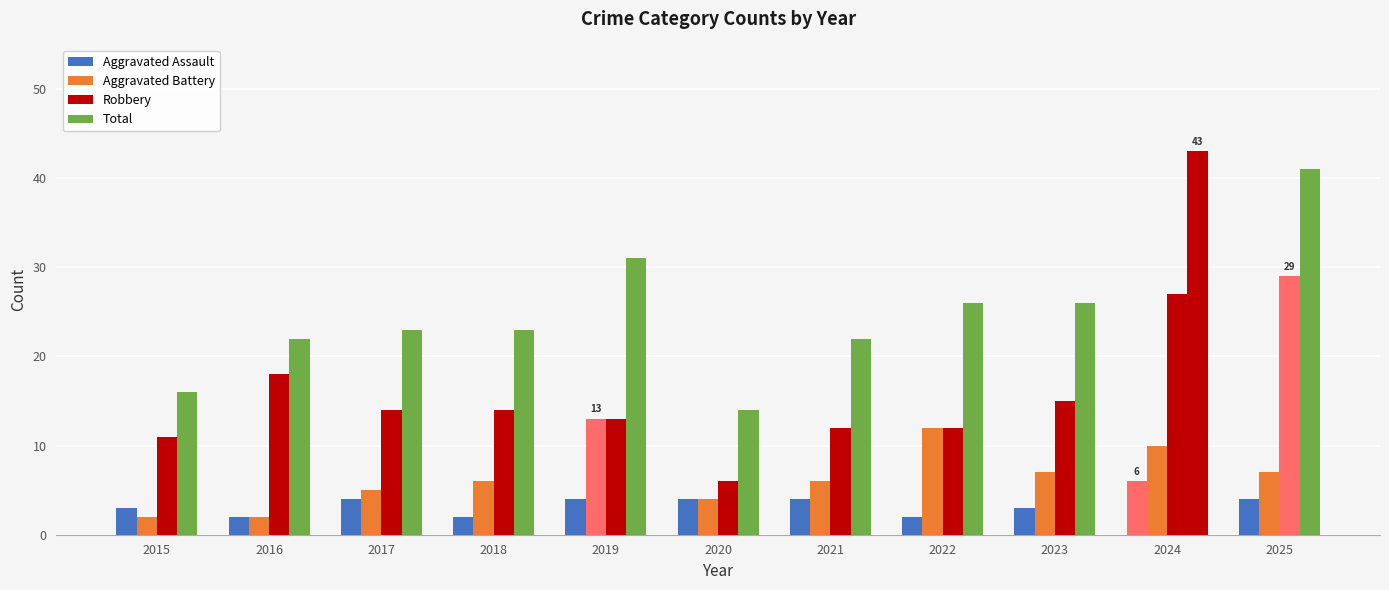

What is the difference between the highest and lowest values at 2016?

20